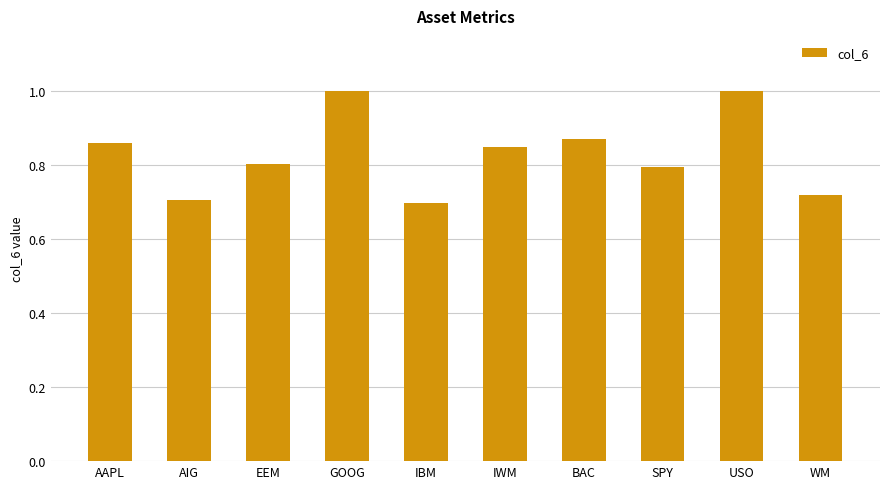

What is the maximum value shown in the chart?

1.0